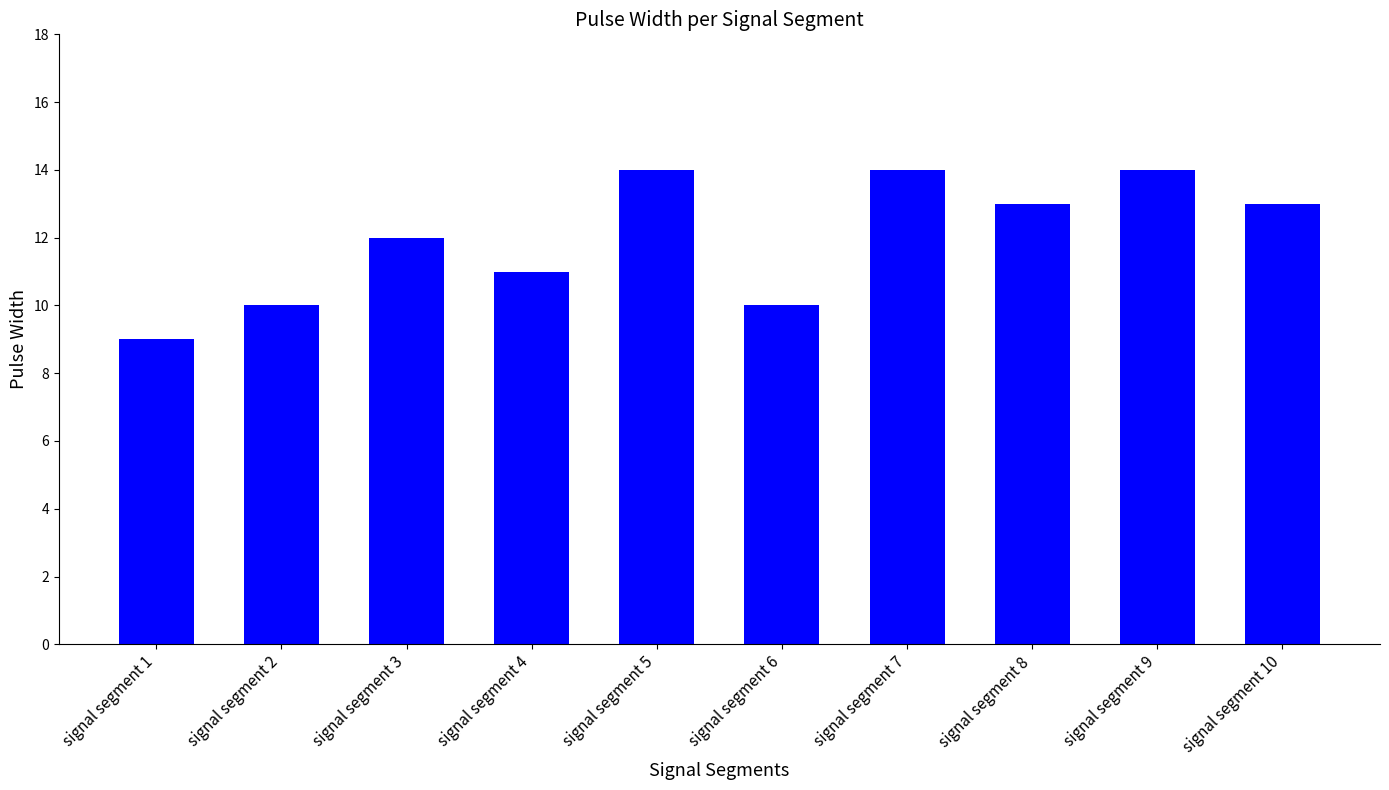

Reading left to right, transcribe all the data shown in this chart.

signal segment 1=9	signal segment 2=10	signal segment 3=12	signal segment 4=11	signal segment 5=14	signal segment 6=10	signal segment 7=14	signal segment 8=13	signal segment 9=14	signal segment 10=13